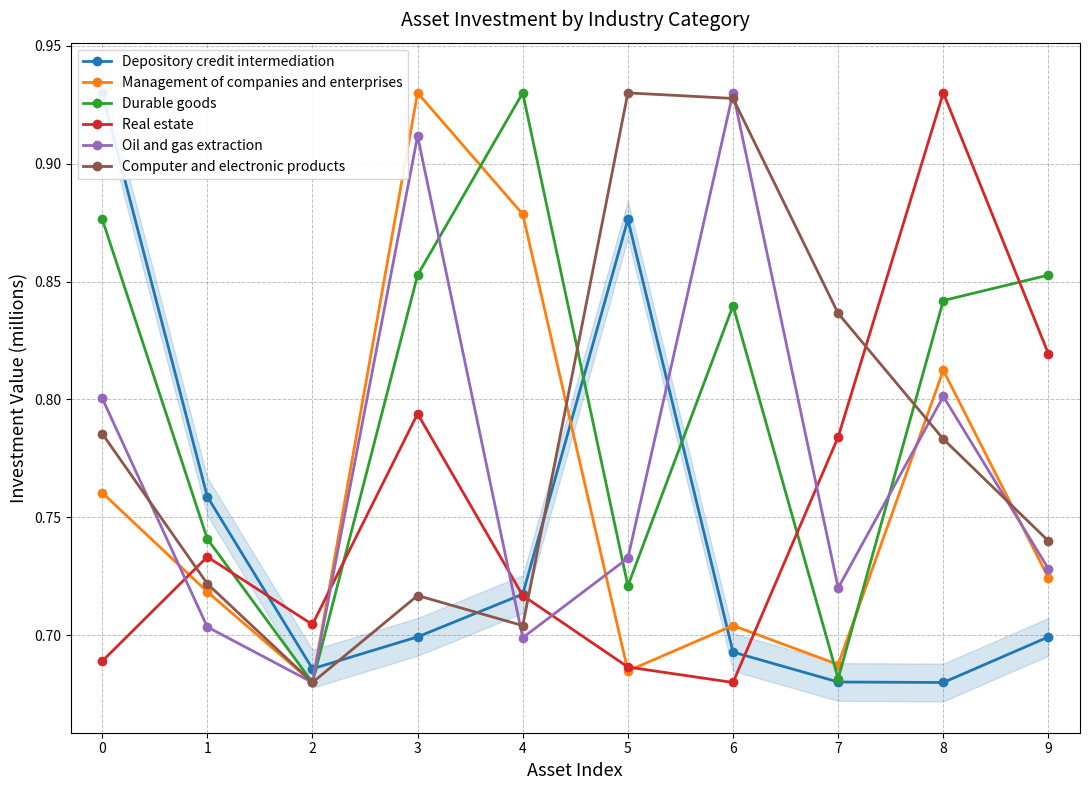

List the labels in order of Oil and gas extraction value, largest first.

6, 3, 8, 0, 5, 9, 7, 1, 4, 2